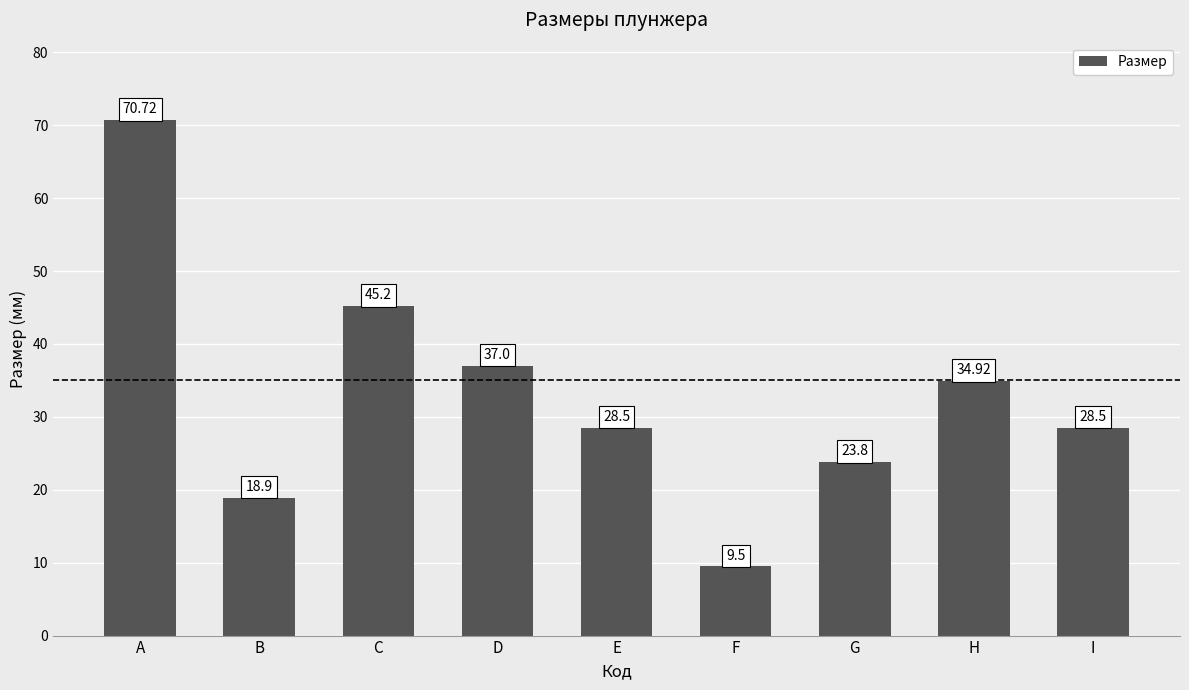

Read the value at B.

18.9